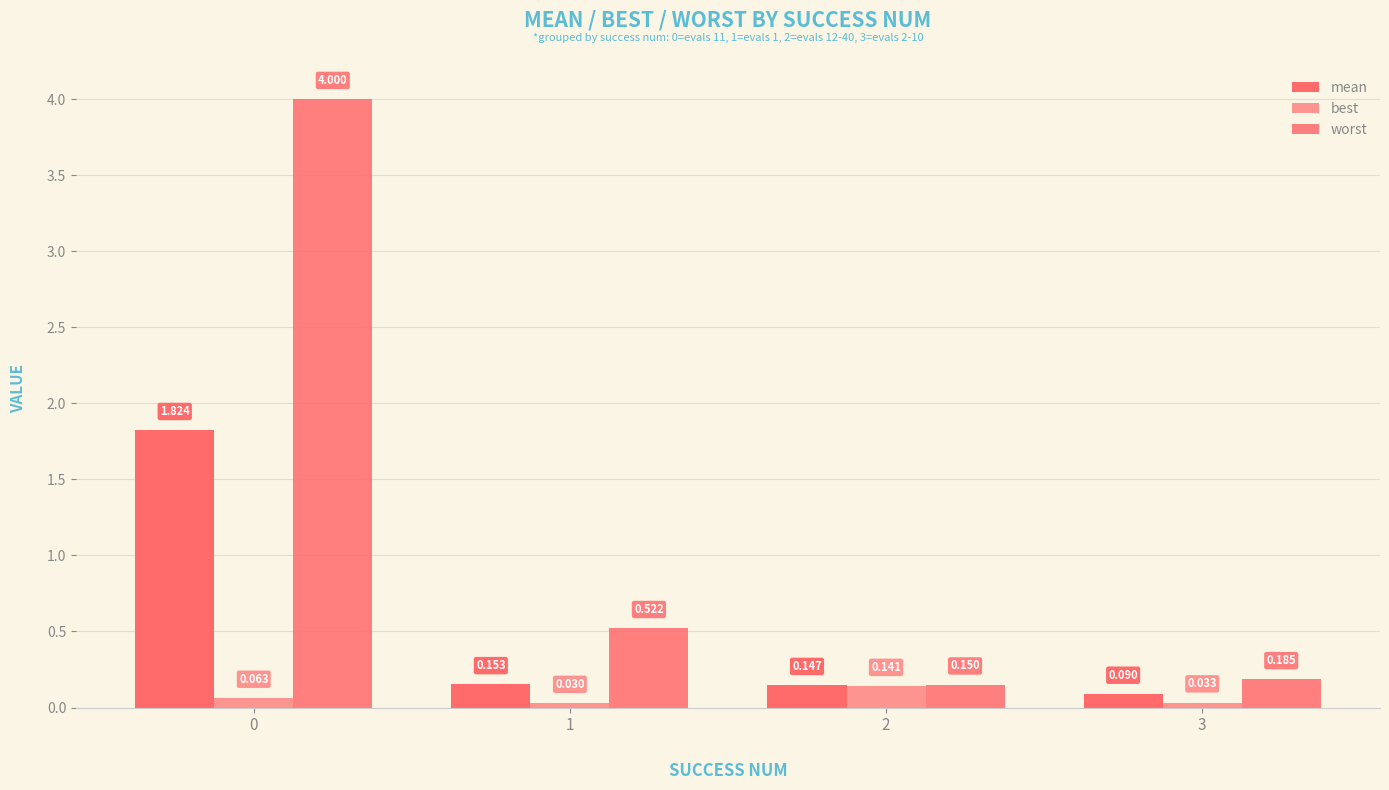

Are the bars horizontal?

No